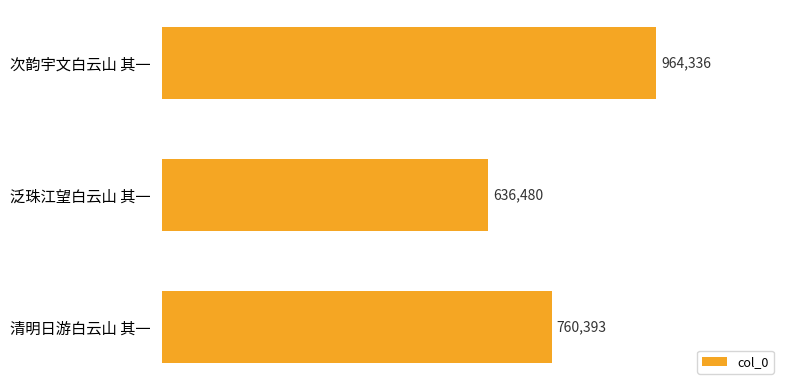

At which label is the value closest to 800408?

清明日游白云山 其一